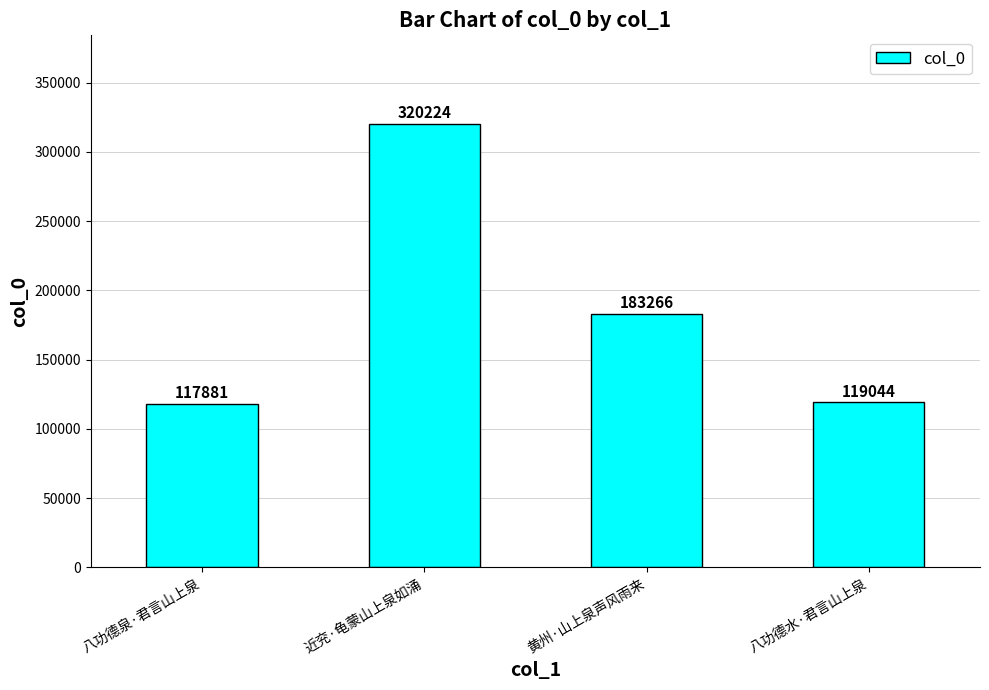

Rank the categories by value from highest to lowest.

近兖·龟蒙山上泉如涌, 黄州·山上泉声风雨来, 八功德水·君言山上泉, 八功德泉·君言山上泉